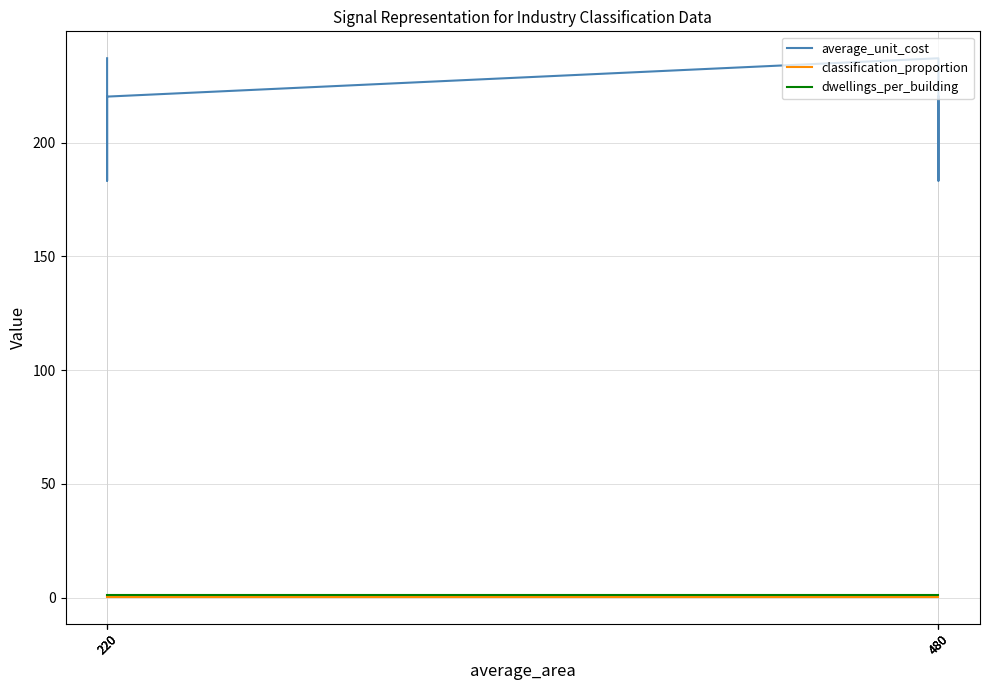

True or false: dwellings_per_building has more than 1 interior local peaks.

False